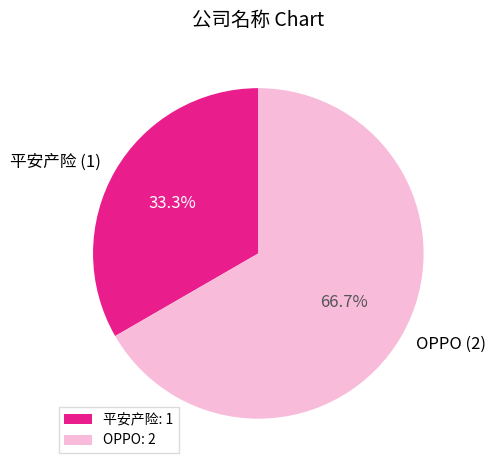

Is it true that 平安产险 is 26% of the pie?

False